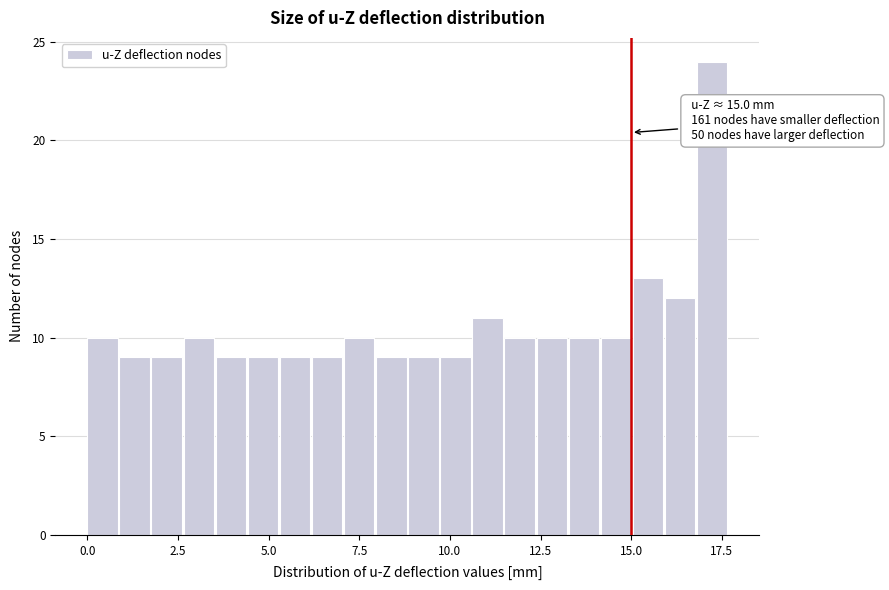

Read against the x-axis, roughly where is the centre of the tallest bar?

17.0